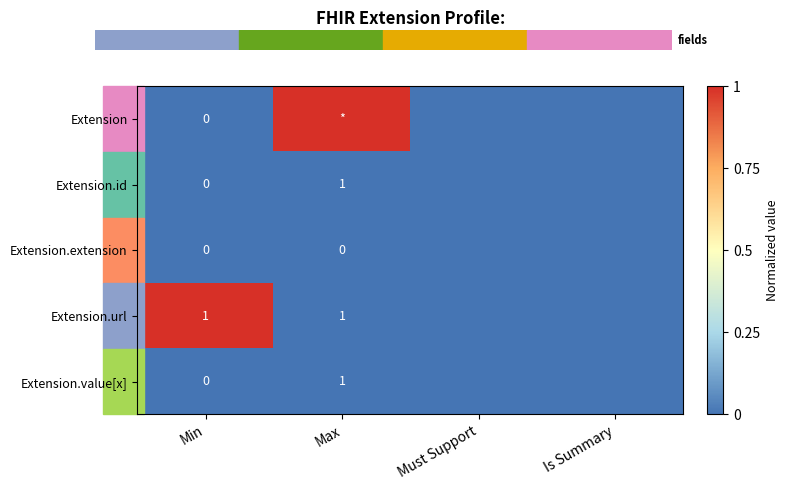

Is it true that Extension.url equals 2 at Min?

False